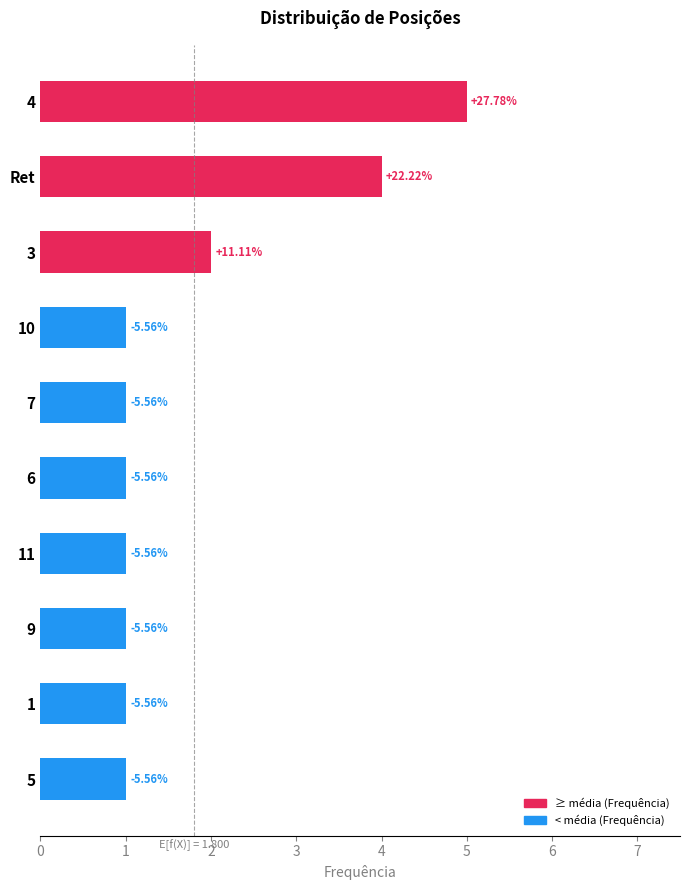

Does the chart contain stacked bars?

No